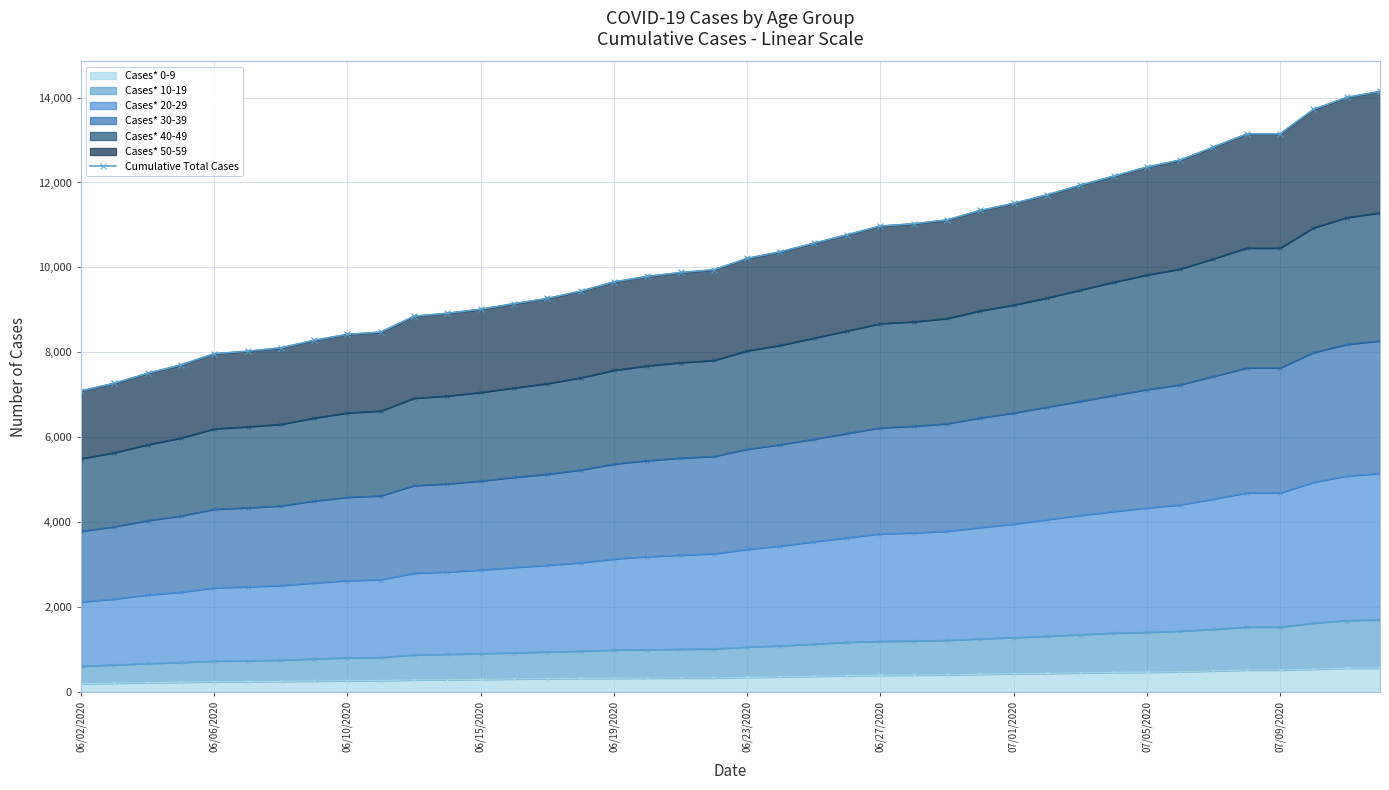

The chart shows a value of 11341 at 27. True or false?

True